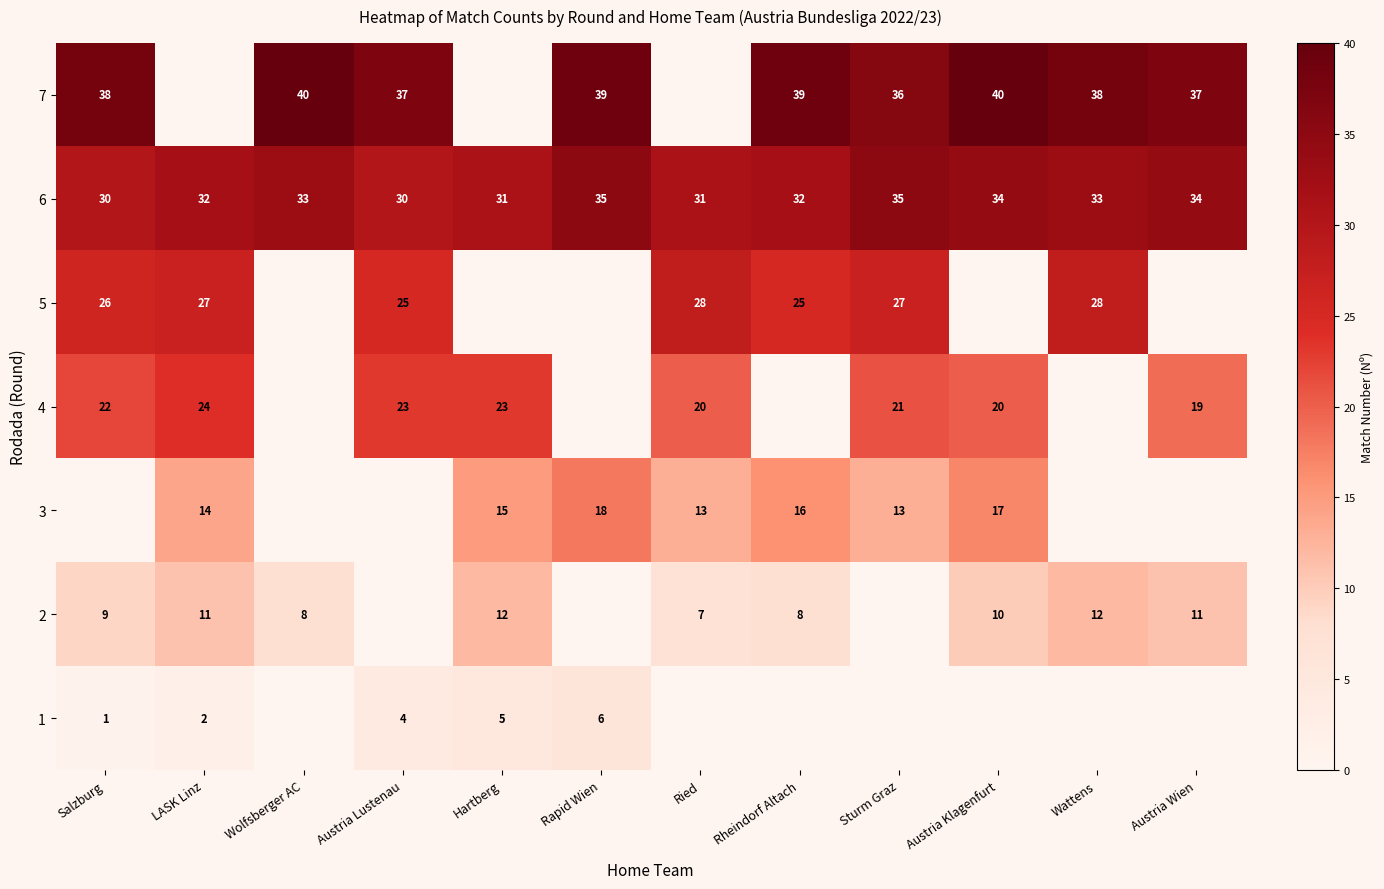

True or false: 2 has a value of 4 at Hartberg.

False